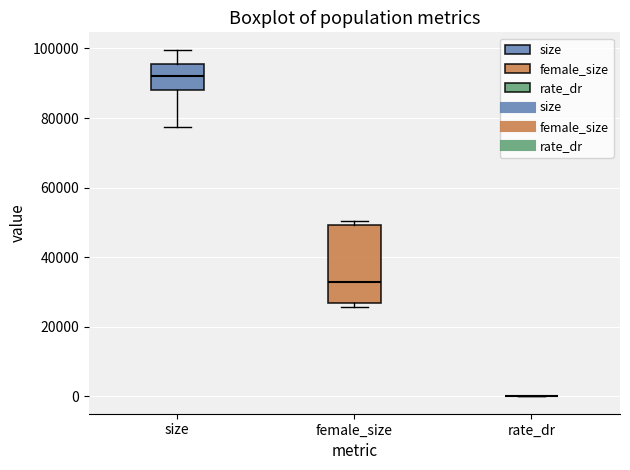

Reading left to right, transcribe this box plot: for each box, give where its median line is, the range the box spans, and where its two whiskers end, as read against the y-axis. The values are not printed on the chart, so give them approximately, as read against the axis.

size: median 92000, box 88000 to 96000, whiskers 78000 to 100000
female_size: median 34000, box 26000 to 50000, whiskers 26000 (just below the box's lower edge) to 50000 (just above the box's upper edge)
rate_dr: box collapsed to a line at 0, whiskers 0 to 0